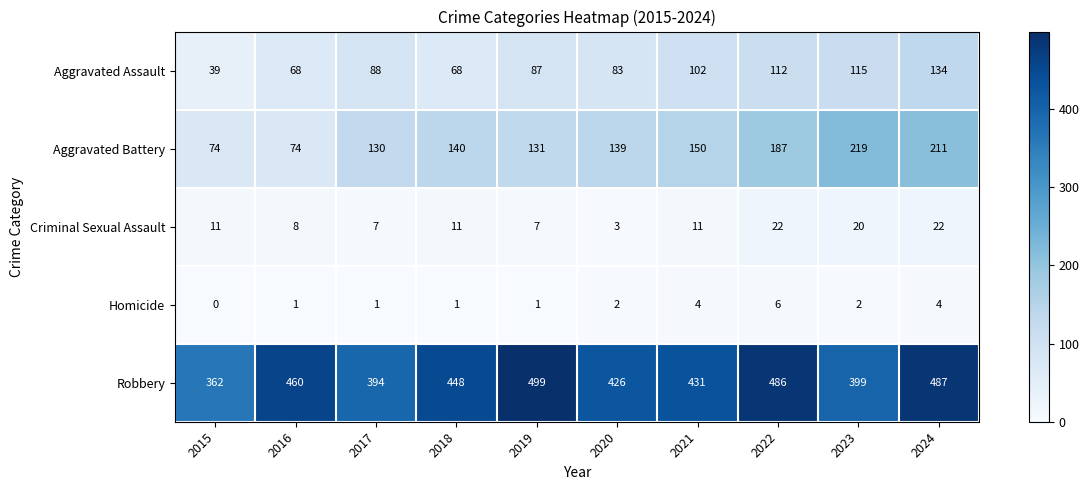

The value of Criminal Sexual Assault at 2016 is 11. True or false?

False